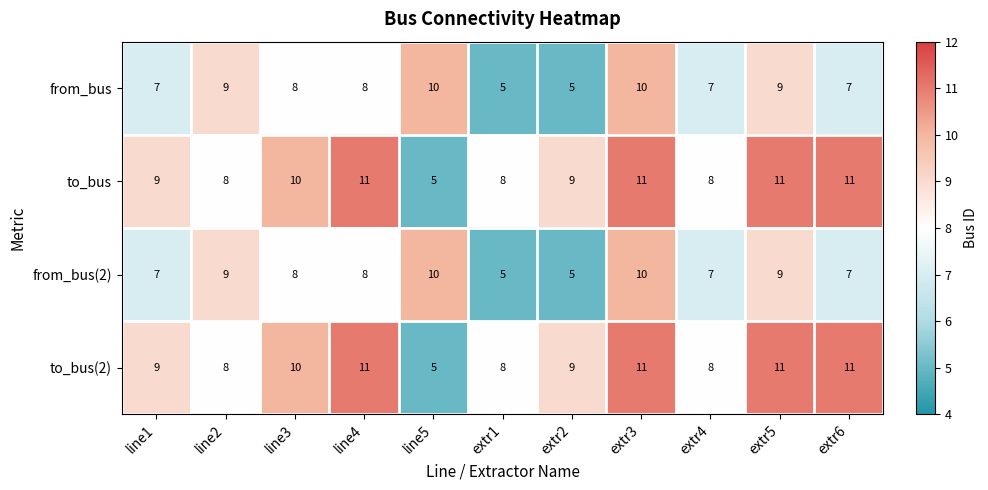

Is it true that to_bus(2) equals 7 at line5?

False